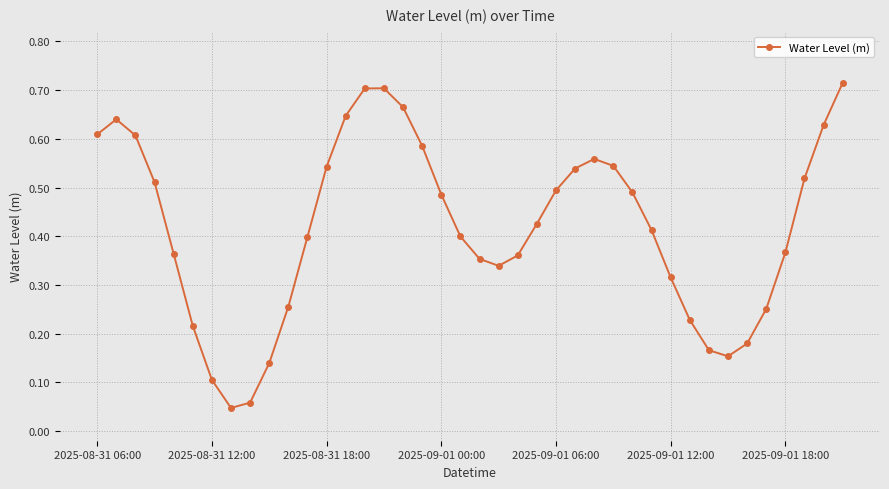

True or false: there are more than 1 points higher than both neighbors.

True